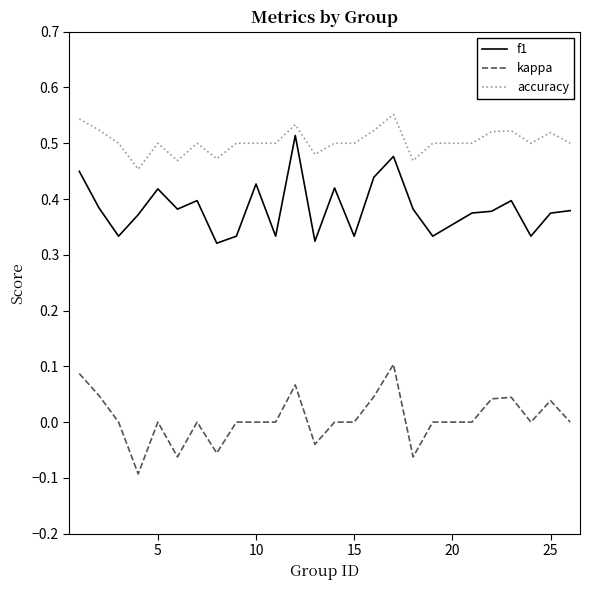

True or false: kappa and accuracy intersect in this chart.

False